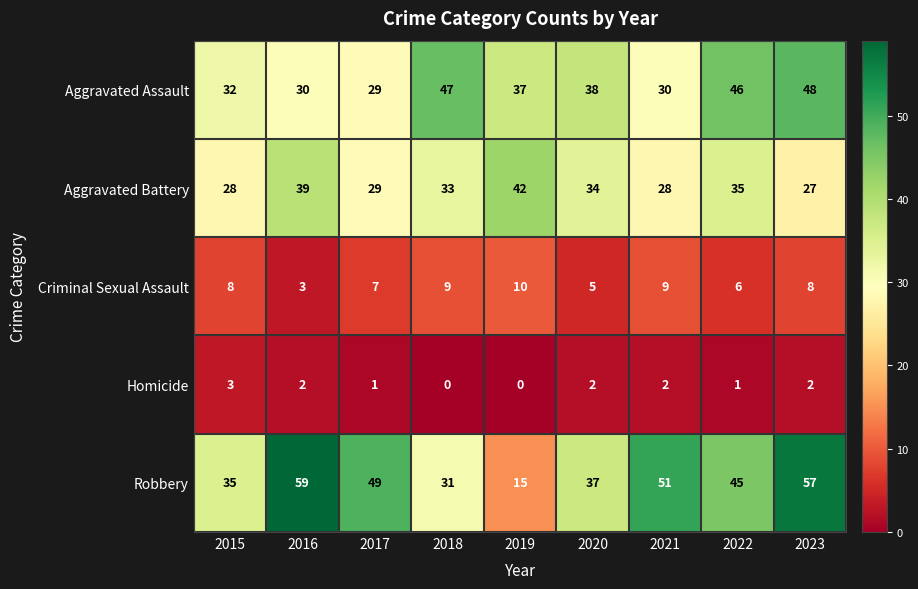

What is the spread (max minus min) of values at 2023?

55